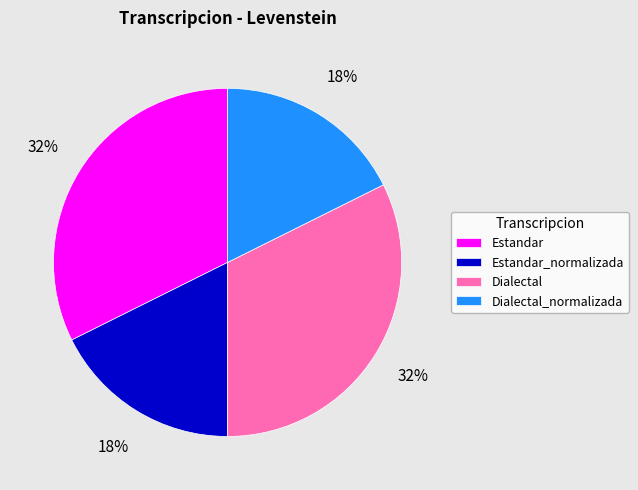

Count the number of slices in the pie.

4